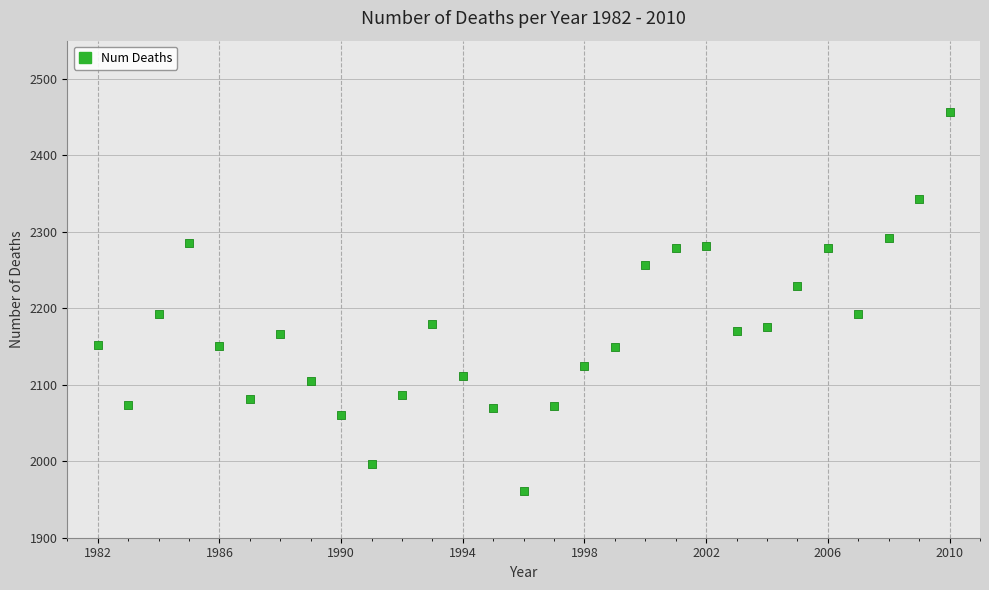

What is the range of Y values (max minus min)?

496